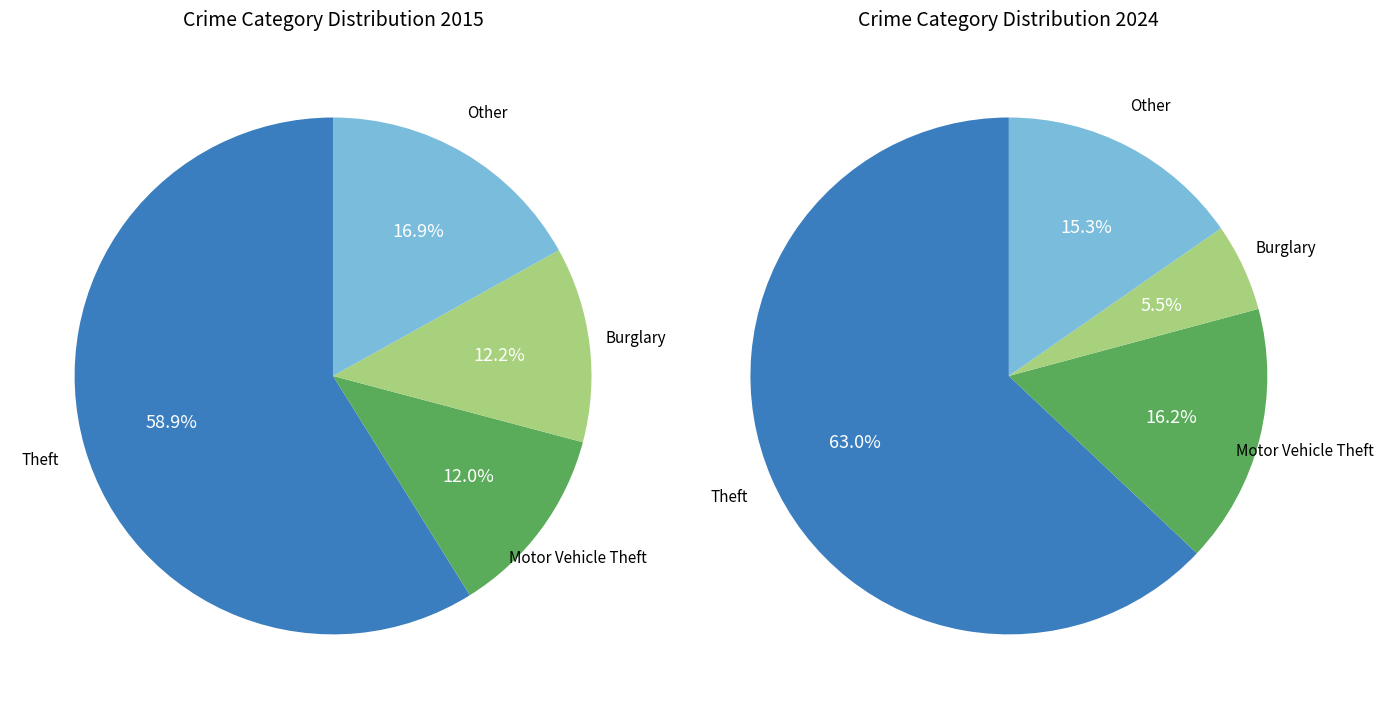

Is it true that Homicide is 7% of the pie?

False